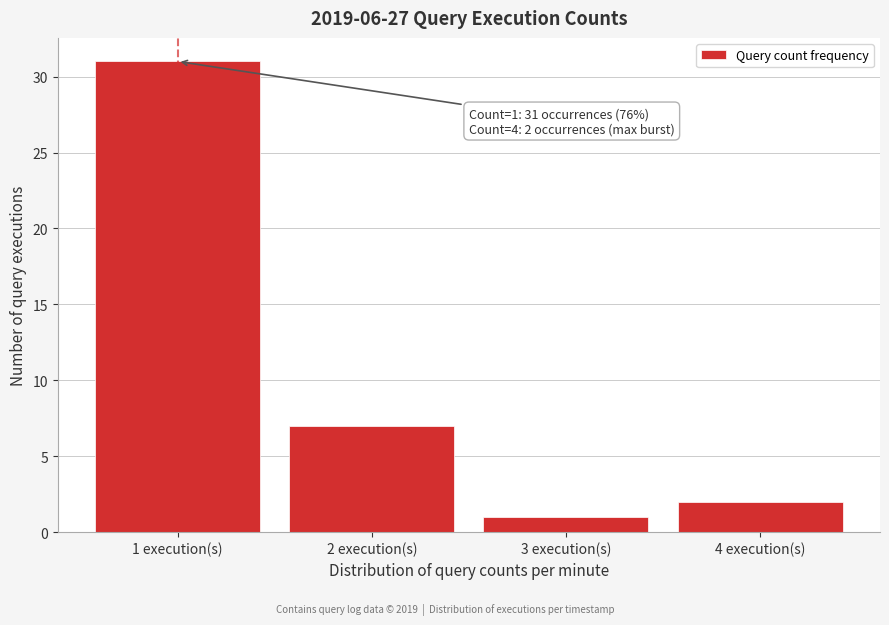

Over which range of the x-axis is the bar tallest?

0.5 to 1.5